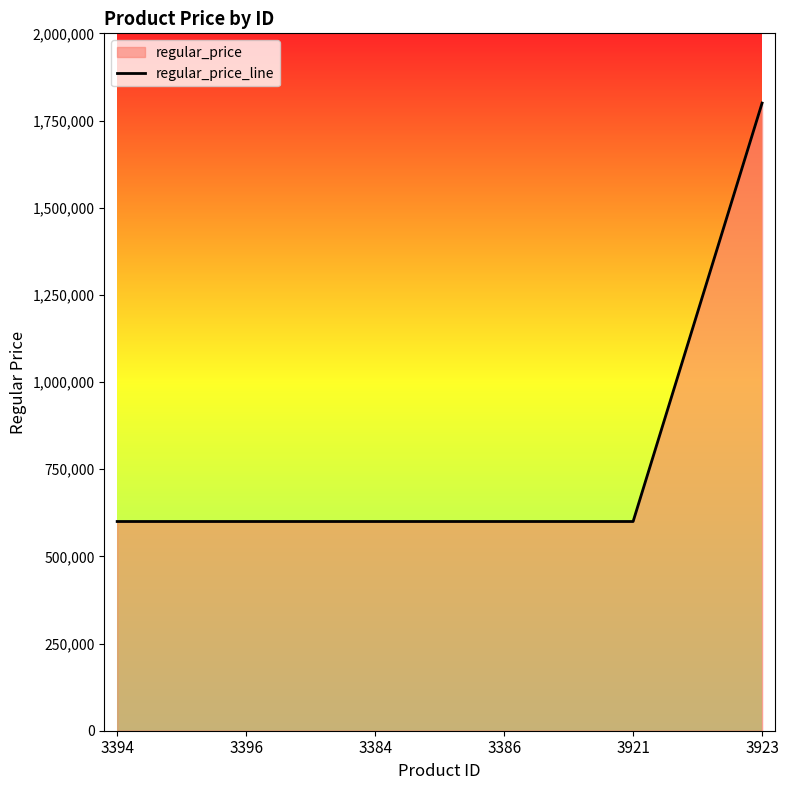

Is it true that the value at 3386 is 806160?

False